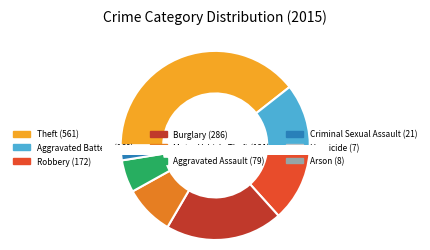

What is the change in value from Aggravated Assault to Arson?

-71